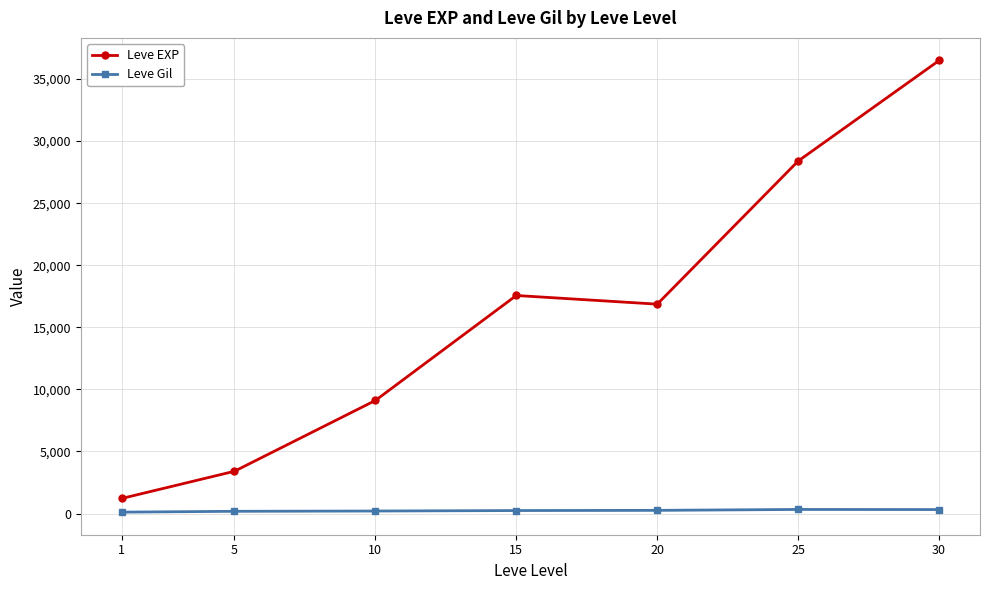

The Leve Gil series shows 113.3 at 1. True or false?

True